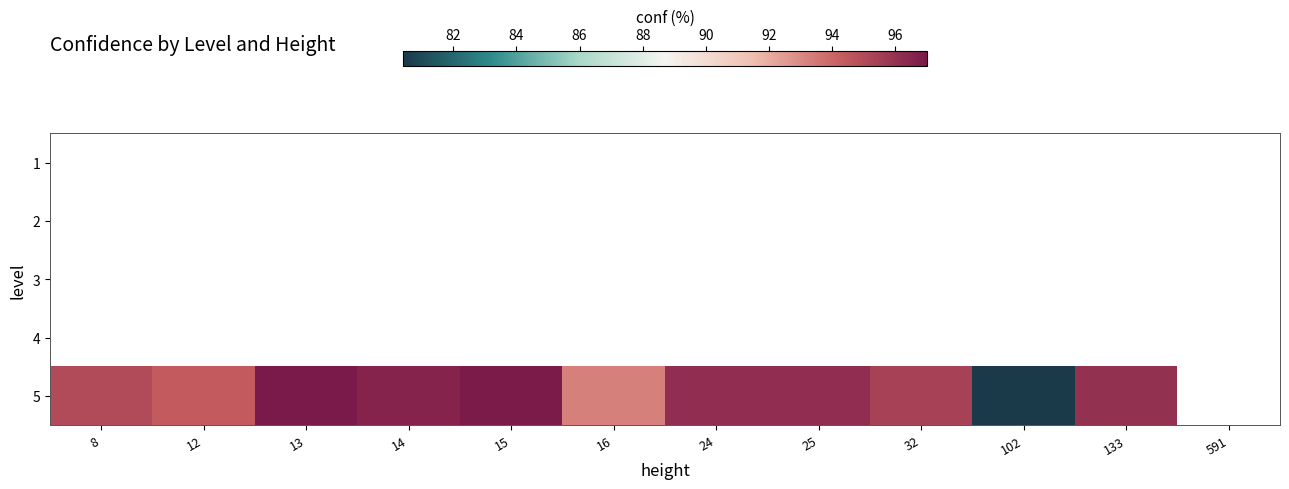

What is the difference between the second highest and second lowest values in the 5 series?

3.7